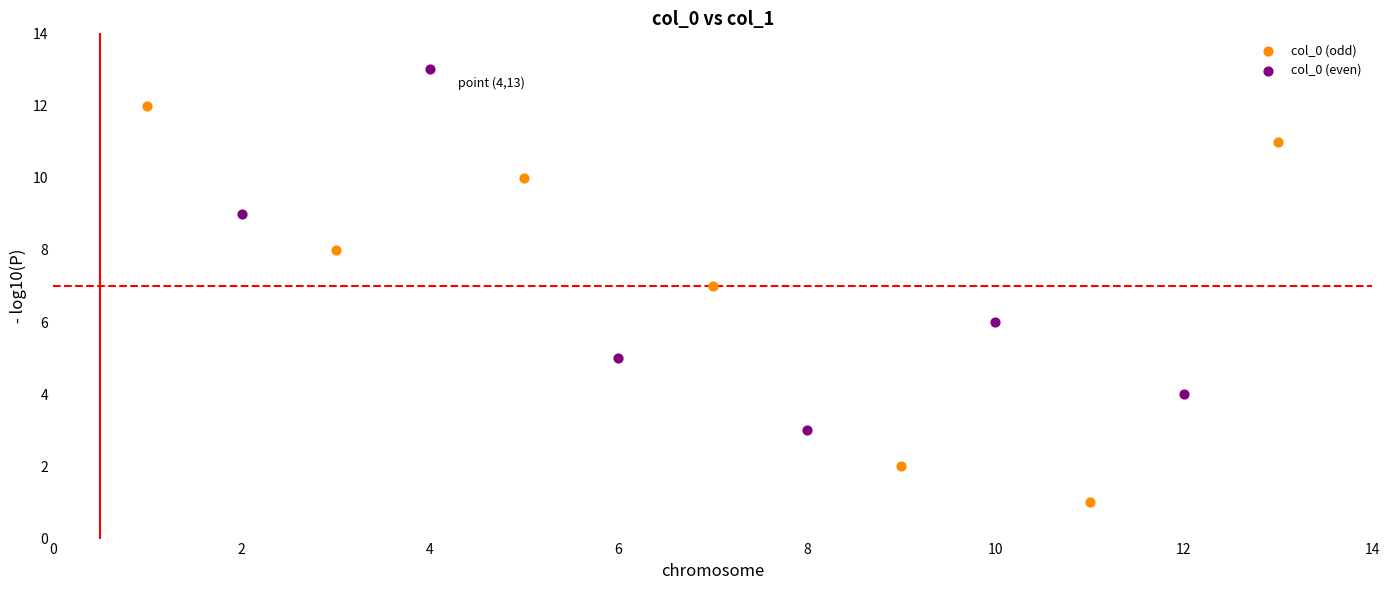

Which series reaches the maximum Y coordinate?

col_0 (even)